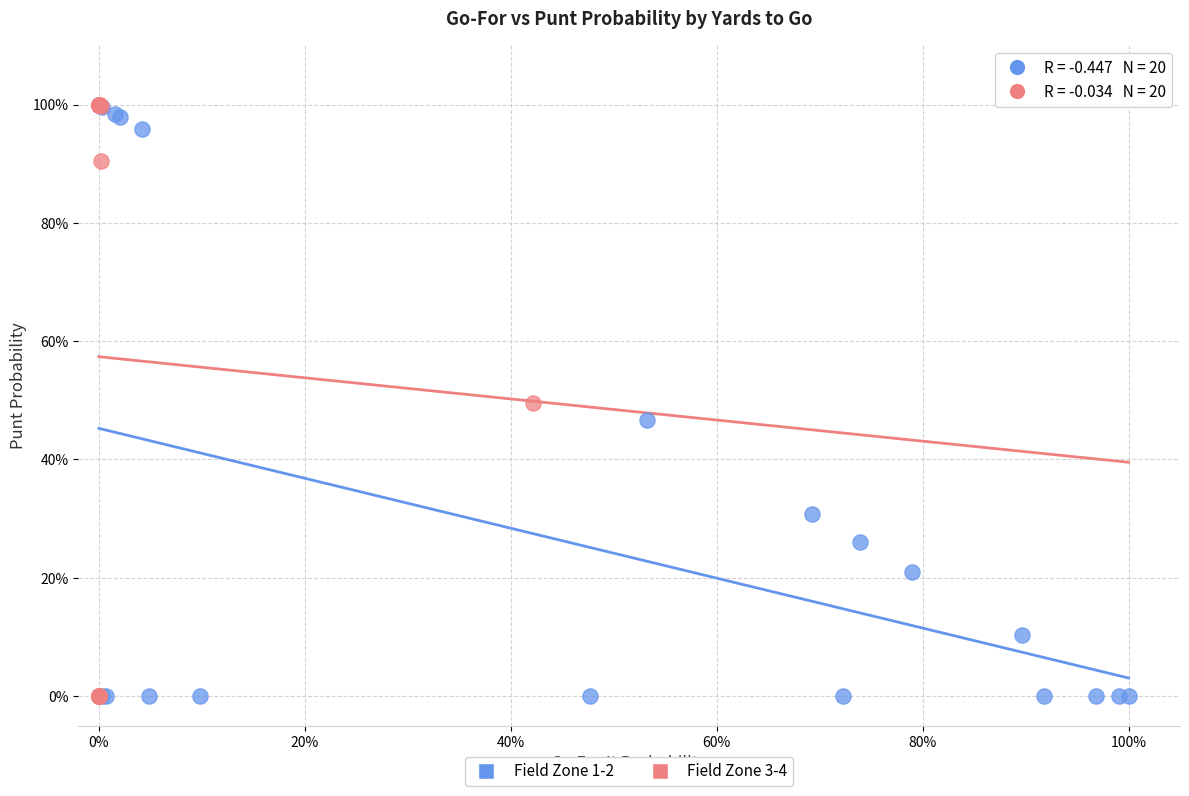

What are all the series names shown in the legend?

Field Zone 1-2, Field Zone 3-4